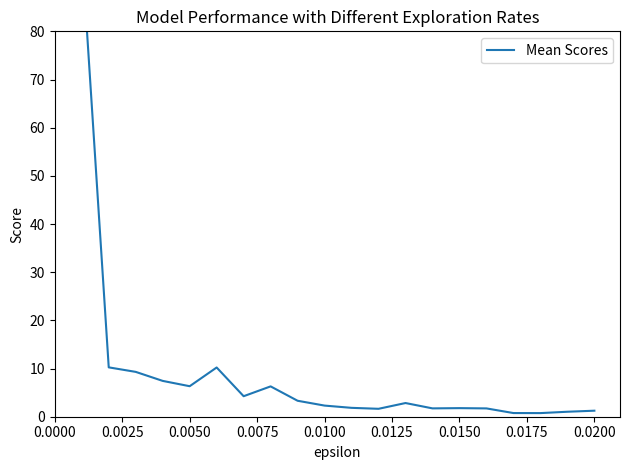

Does the chart display data point markers on the line(s)?

No